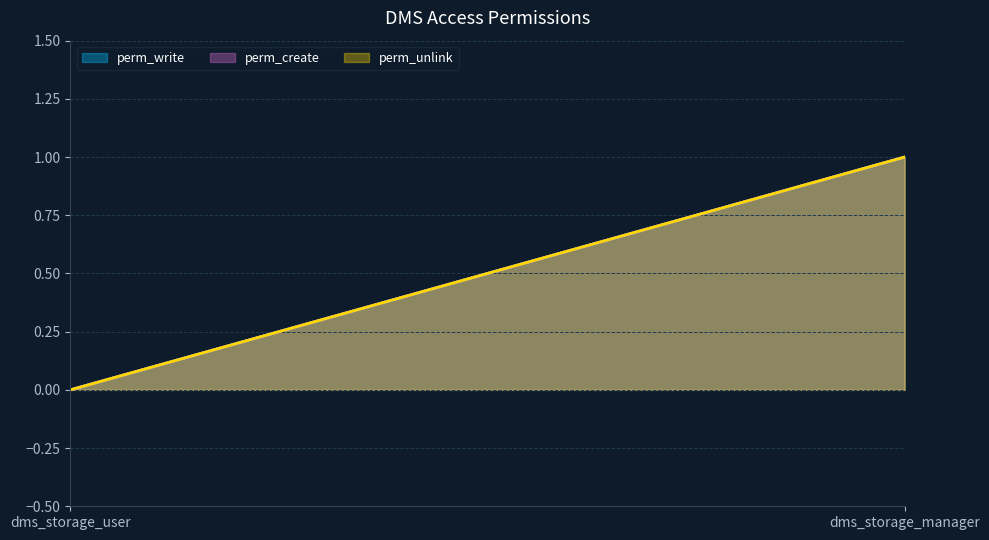

What is the sum of the perm_create values at dms_storage_manager and dms_storage_user?

1